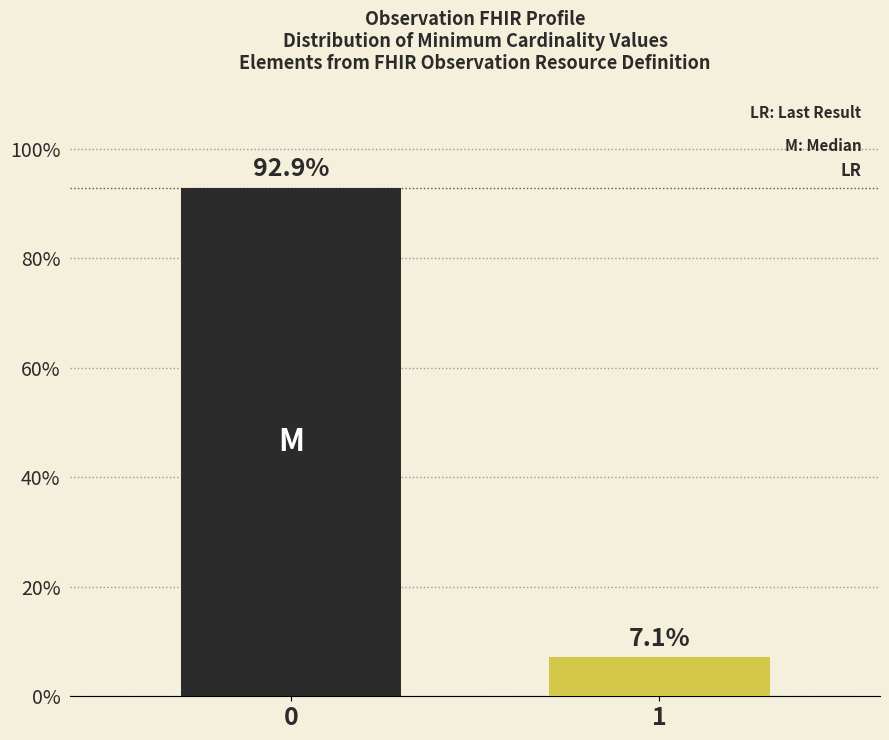

Does the chart contain stacked bars?

No